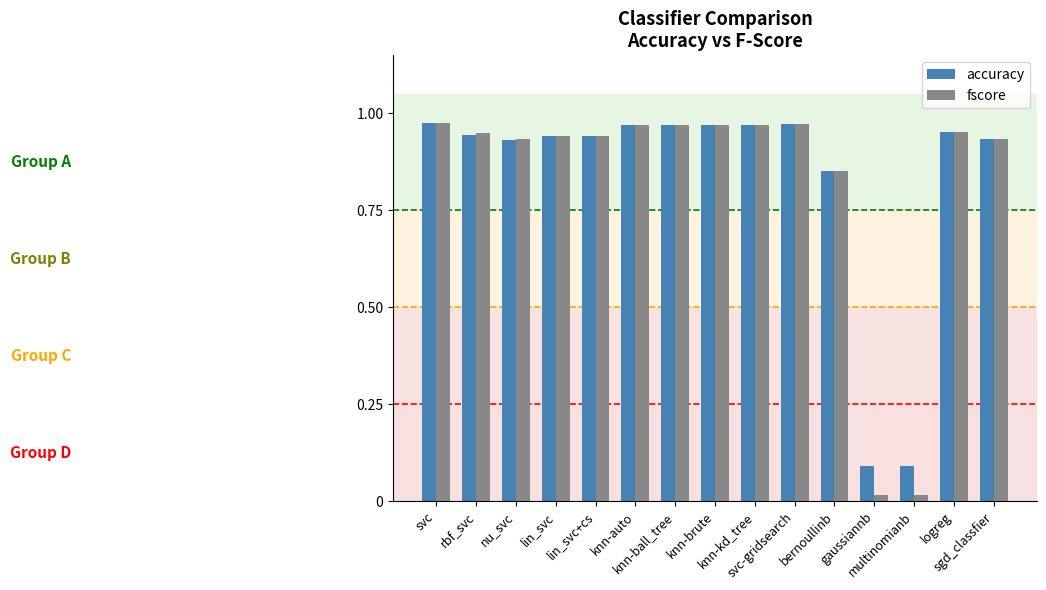

At how many categories does at least one series exceed 0?

15